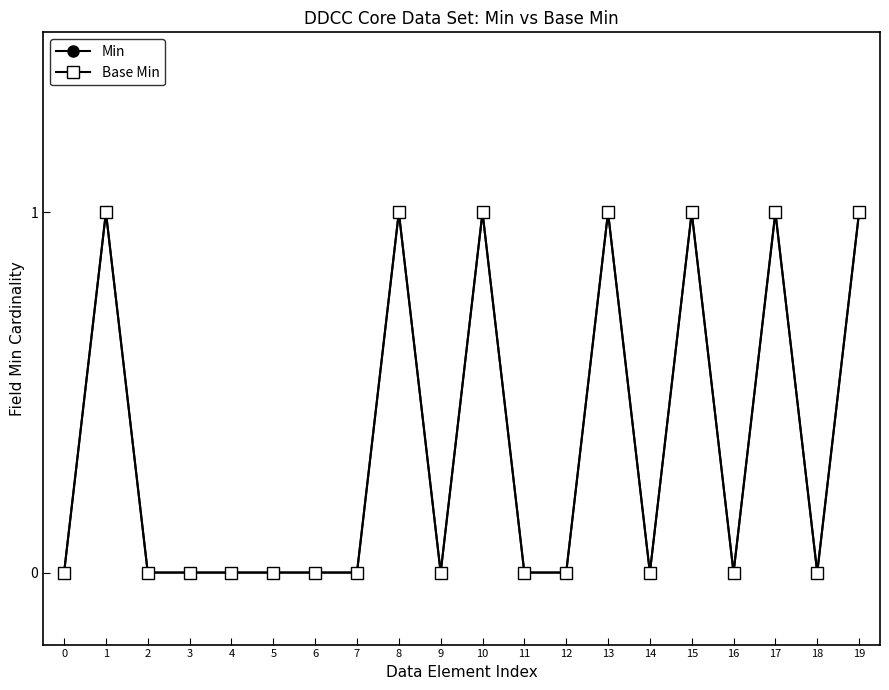

Does the chart have visible grid lines?

No